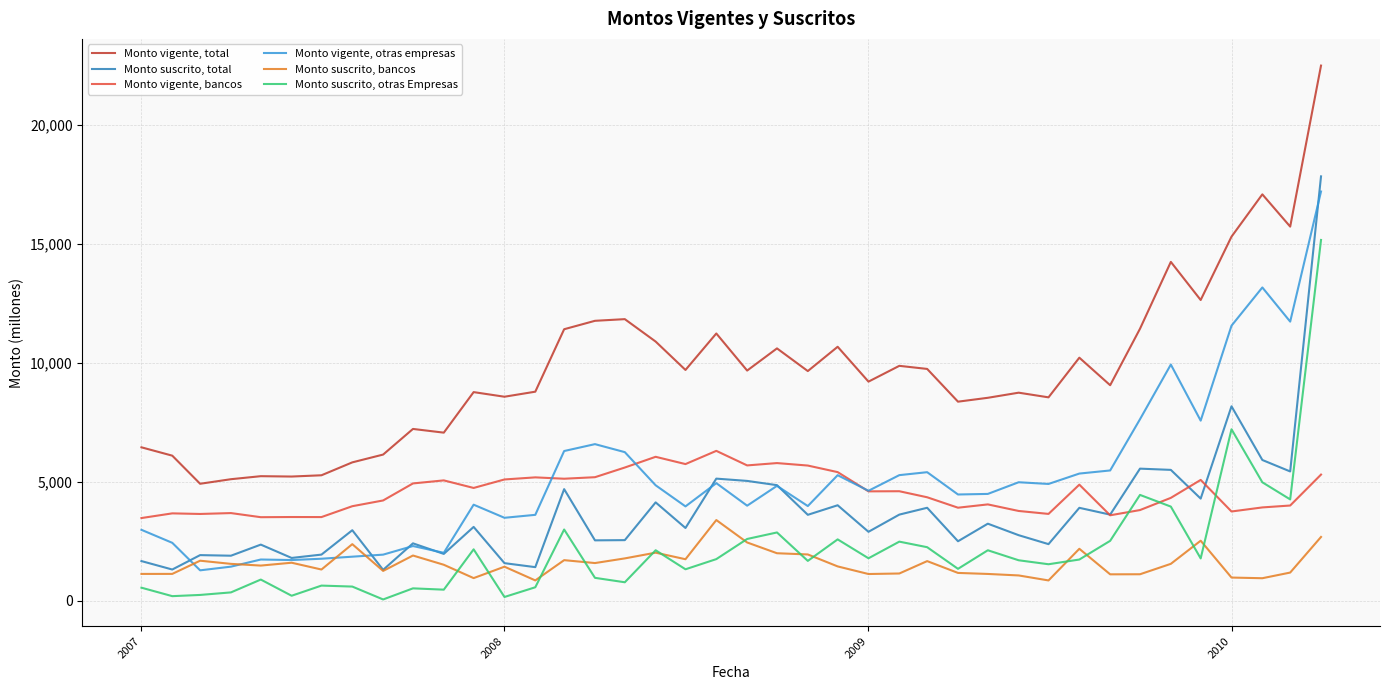

What are all the series names shown in the legend?

Monto vigente, total, Monto suscrito, total, Monto vigente, bancos, Monto vigente, otras empresas, Monto suscrito, bancos, Monto suscrito, otras Empresas